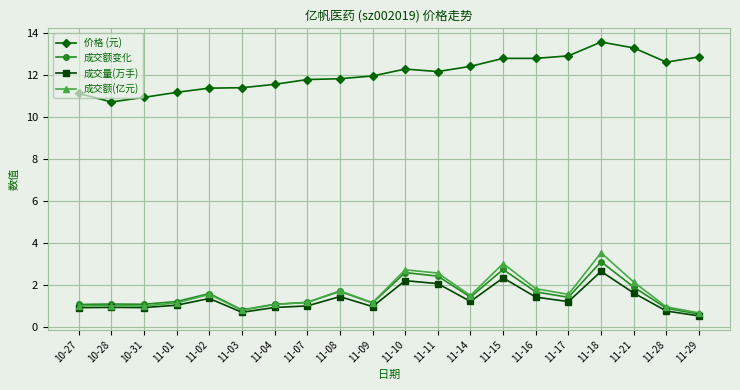

What is the greatest value displayed?

13.6